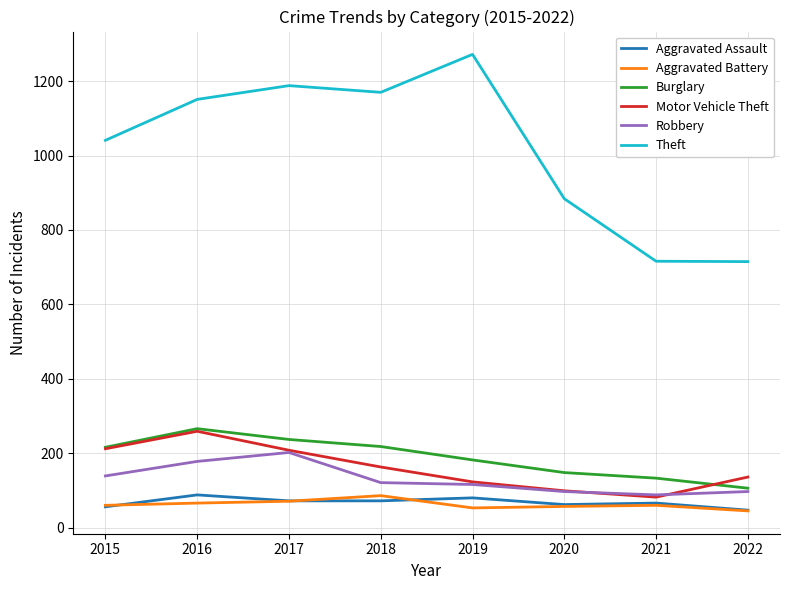

What value does the Burglary series have at 2020?

148